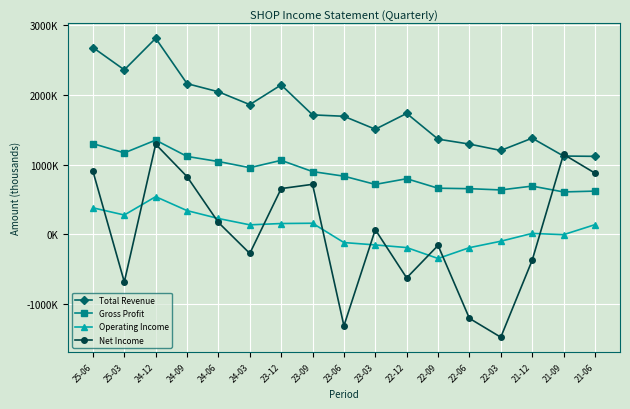

Is the value of Net Income at 24-09 greater than the value of Total Revenue at 24-06?

No